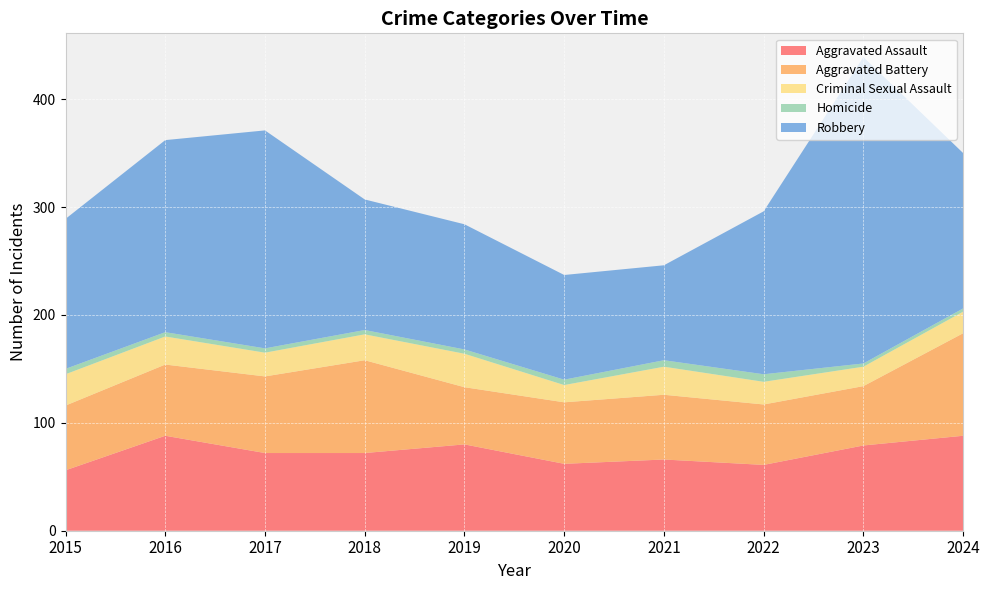

Reading left to right, list all the values displayed in this chart.

Aggravated Assault: 2015=56	2016=88	2017=72	2018=72	2019=80	2020=62	2021=66	2022=61	2023=79	2024=88
Aggravated Battery: 2015=60	2016=66	2017=71	2018=86	2019=53	2020=57	2021=60	2022=56	2023=55	2024=95
Criminal Sexual Assault: 2015=29	2016=26	2017=22	2018=24	2019=31	2020=16	2021=26	2022=21	2023=18	2024=20
Homicide: 2015=5	2016=4	2017=4	2018=4	2019=4	2020=5	2021=6	2022=7	2023=3	2024=3
Robbery: 2015=139	2016=178	2017=202	2018=121	2019=116	2020=97	2021=88	2022=151	2023=284	2024=144